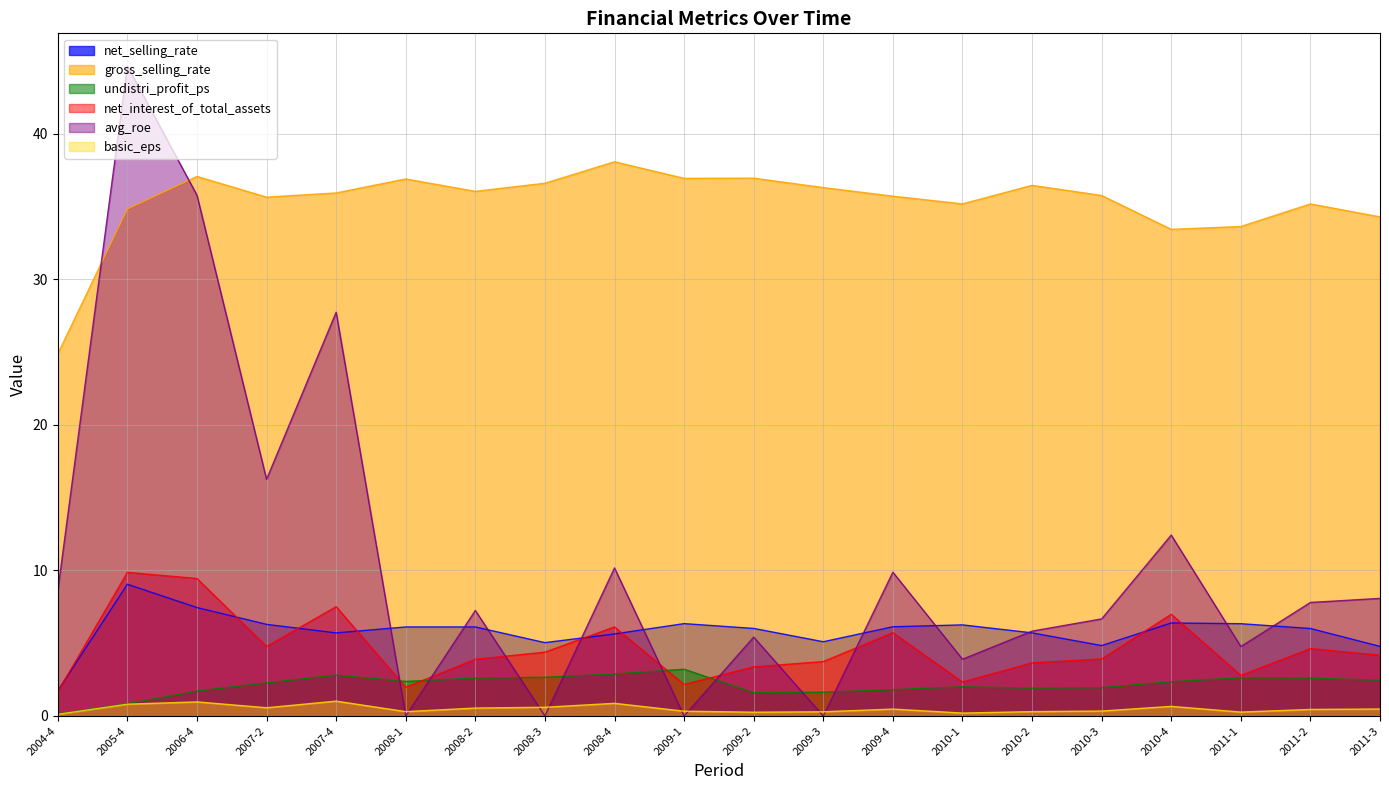

How many lines are shown in the chart?

6